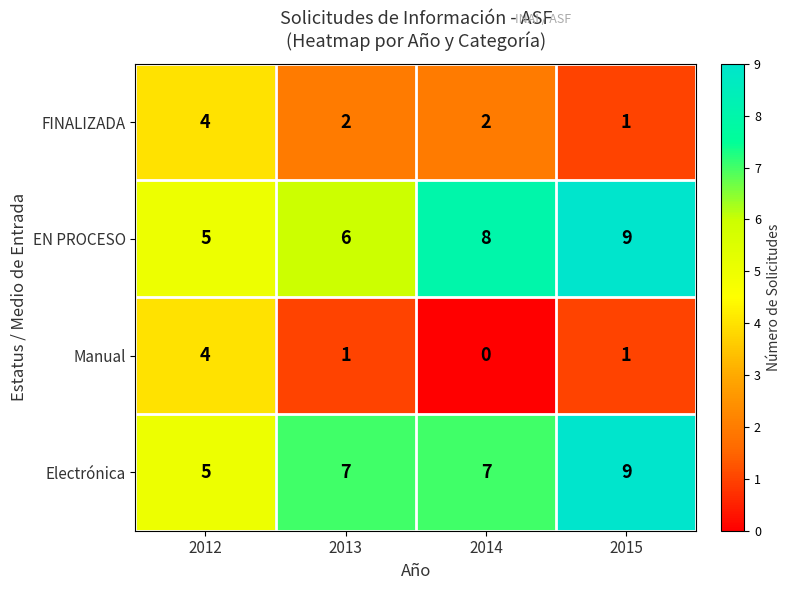

What is the spread (max minus min) of values at 2014?

8